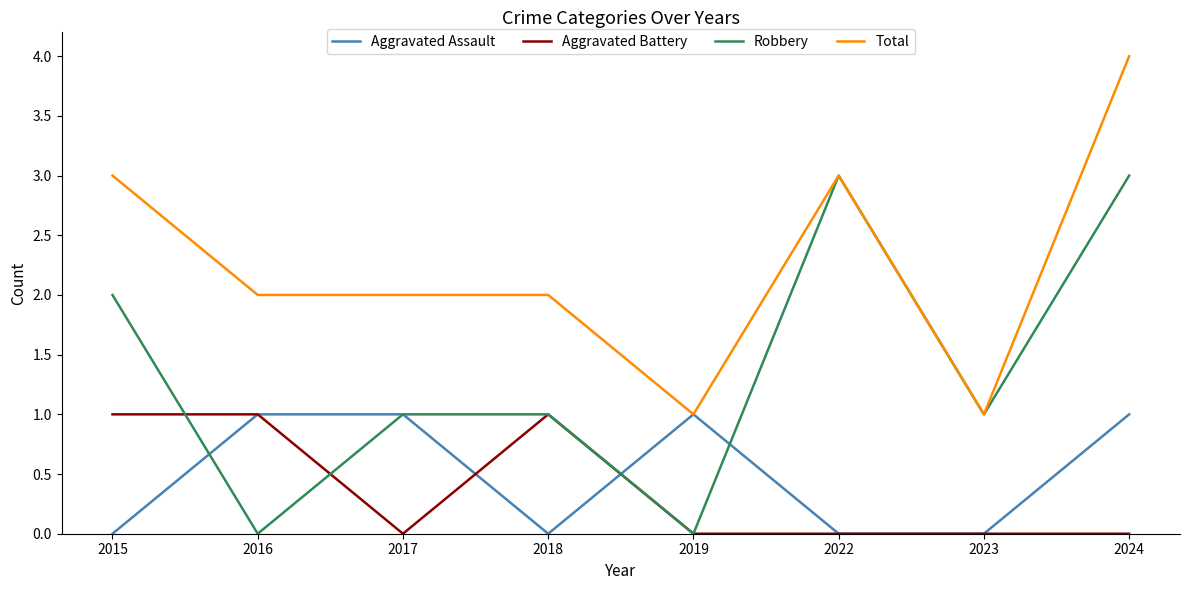

What is the greatest value displayed?

4